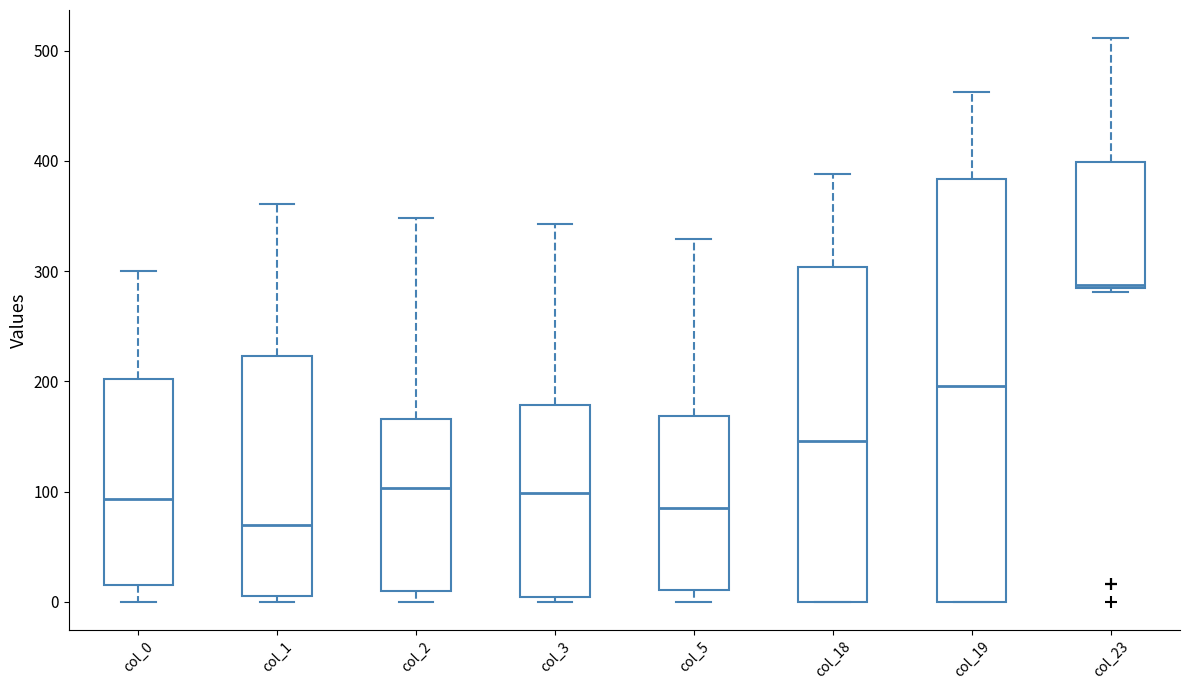

Where is the upper edge of the box for col_18 on the y-axis? The values are not printed on the chart, so give them approximately, as read against the axis.

300